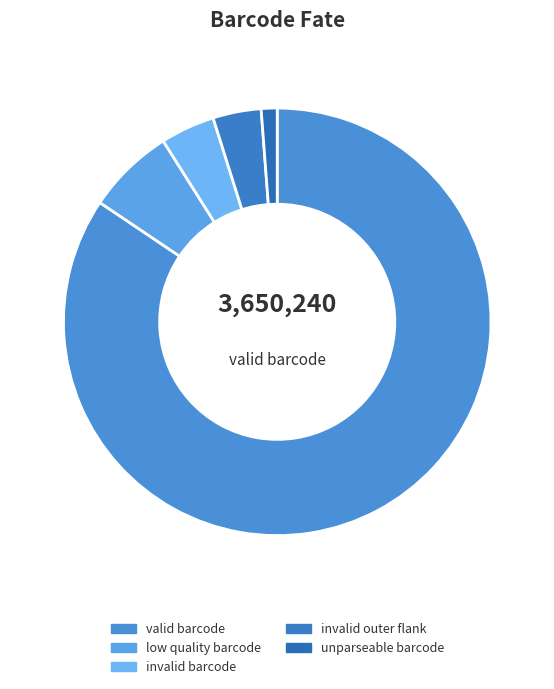

Does valid barcode represent more than half of the total?

Yes